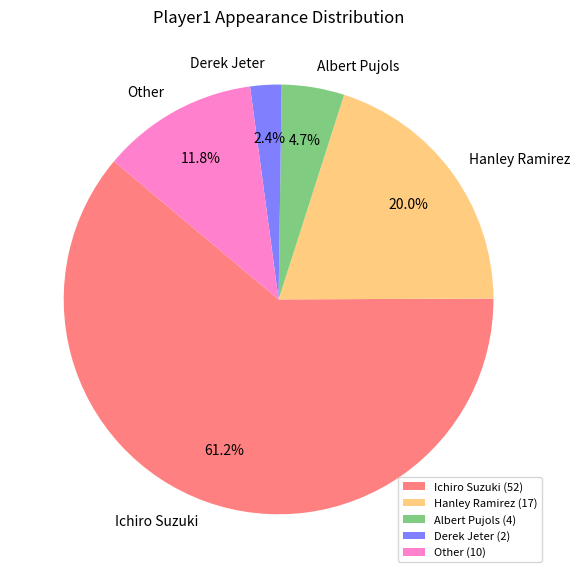

Which slice is the largest?

Ichiro Suzuki